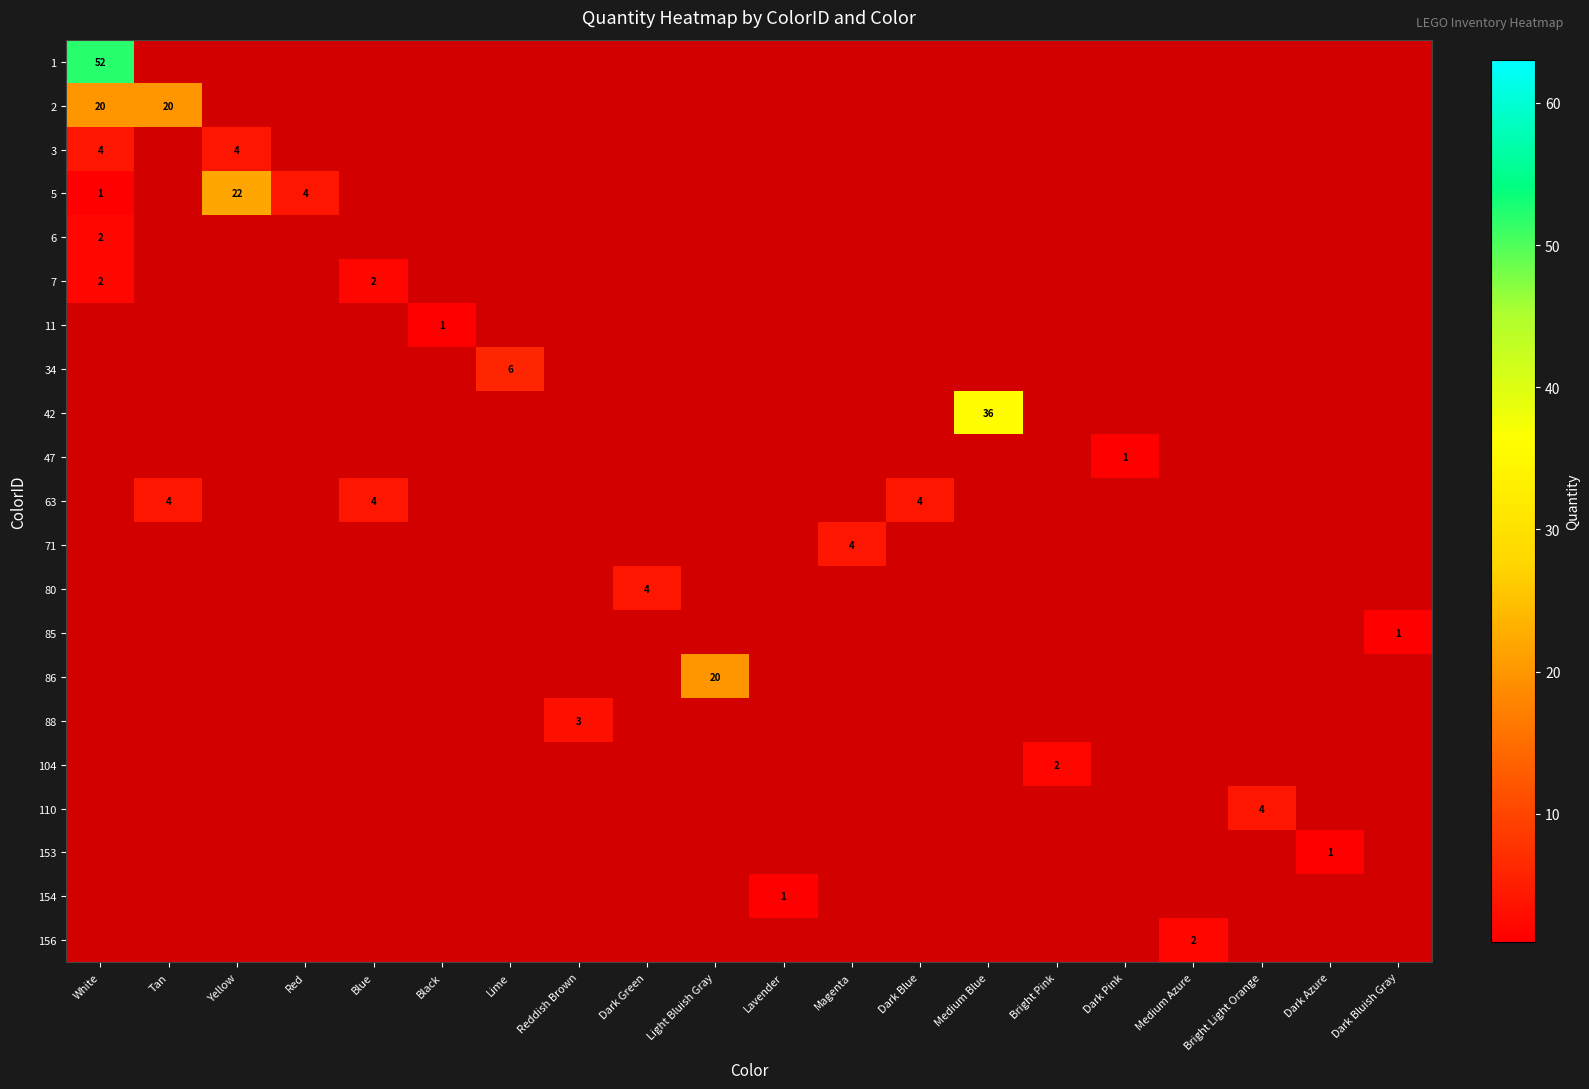

What is the spread (max minus min) of values at White?

52